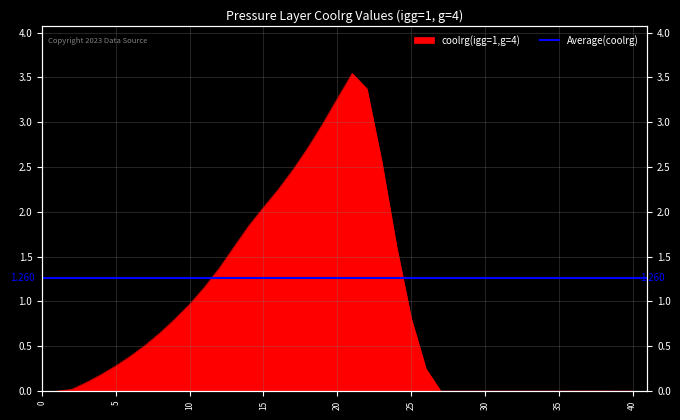

At which category does the chart reach its minimum across all series?

1